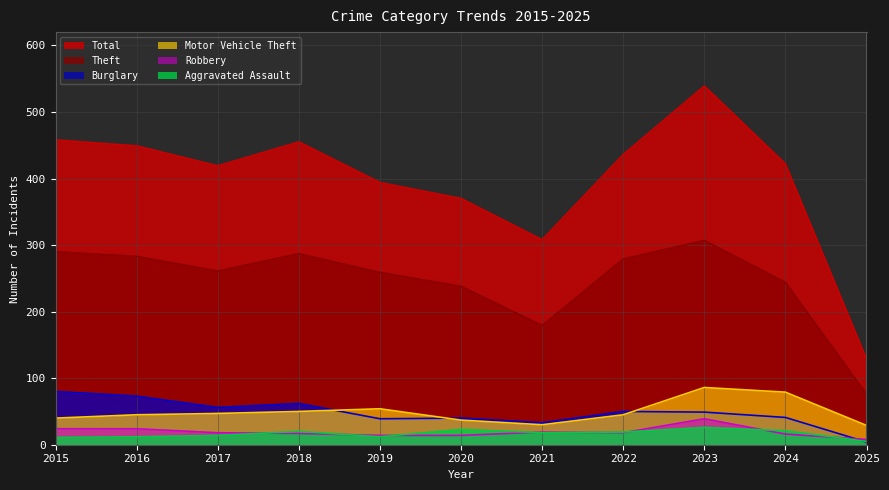

Is the value of Theft at 2021 greater than the value of Burglary at 2022?

Yes